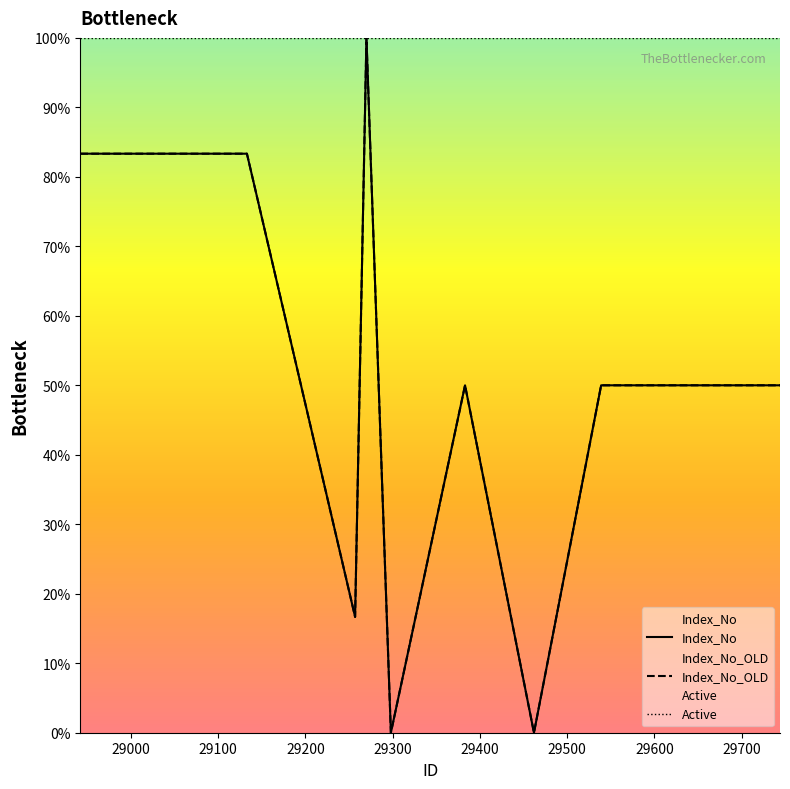

Does the chart display data point markers on the line(s)?

No